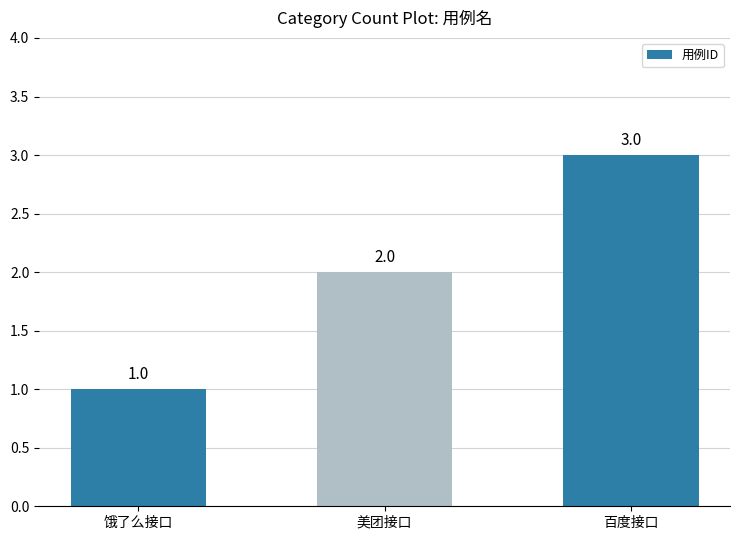

How many values are below 2?

1